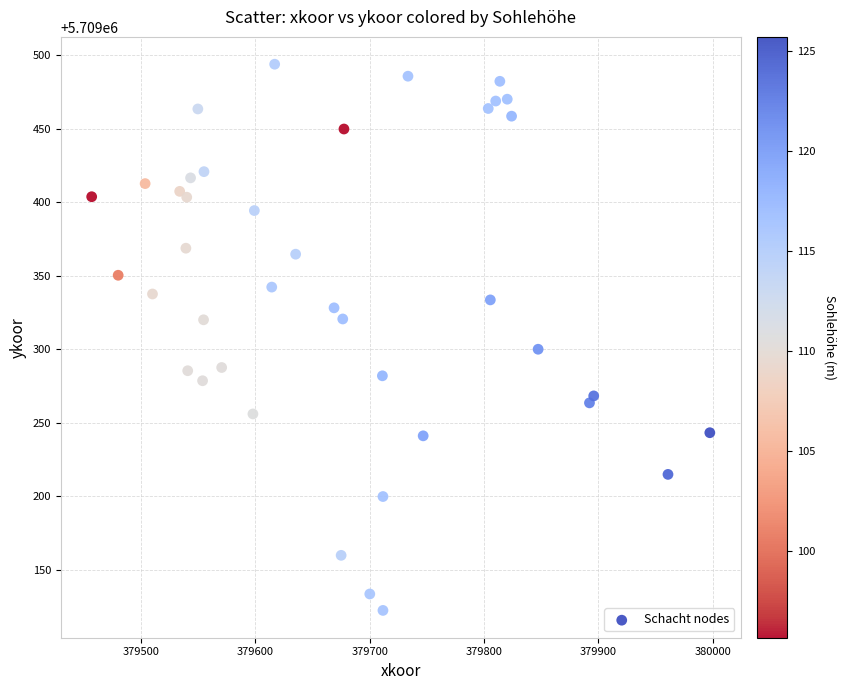

What is the range of Y values (max minus min)?

371.5